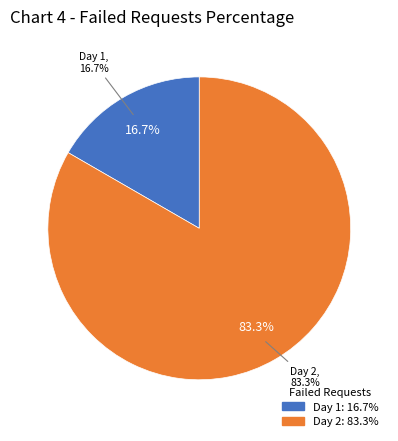

How many slices are in this pie chart?

2